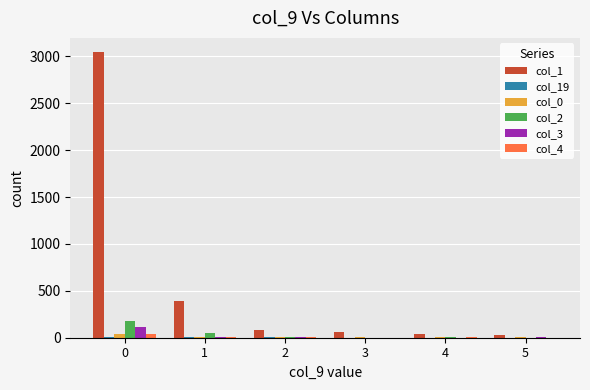

Is the value of col_3 at 0 greater than the value of col_0 at 4?

Yes